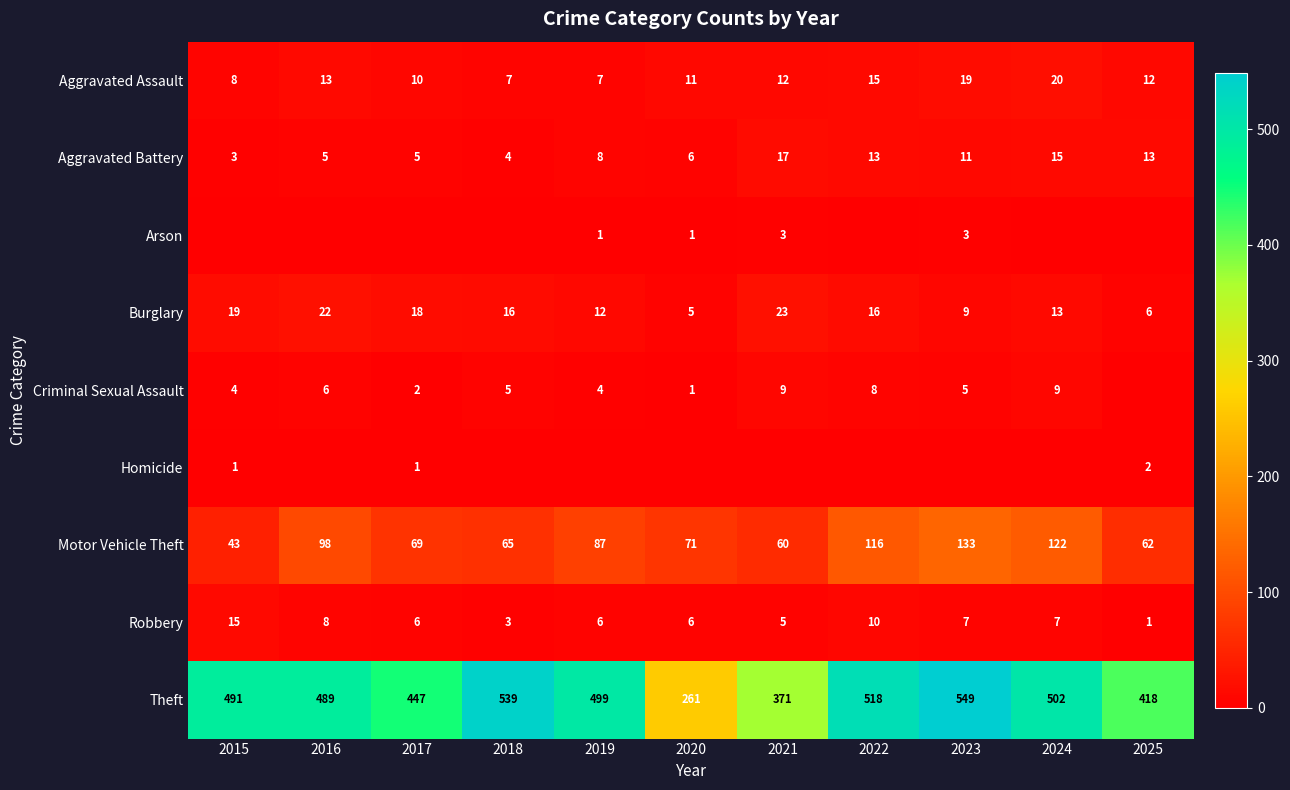

Read the Theft value at 2023, to the nearest 50.

550